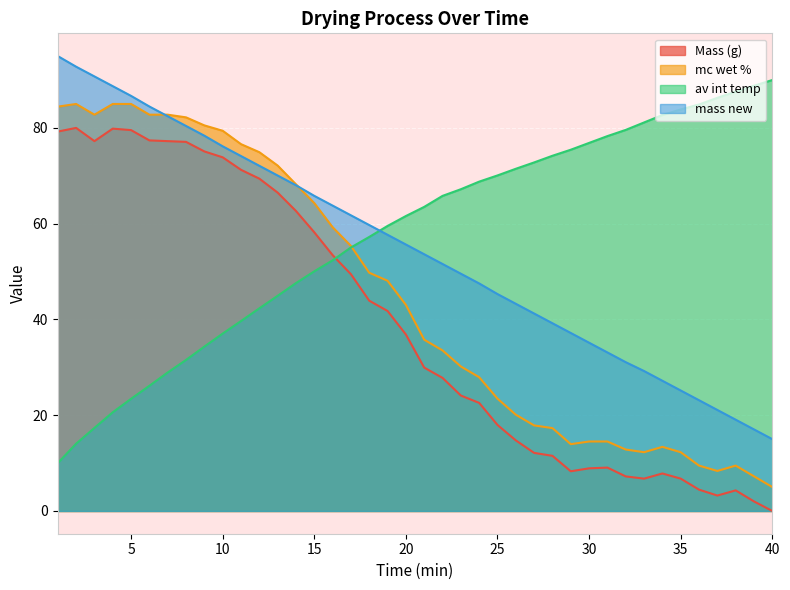

How many lines are shown in the chart?

4